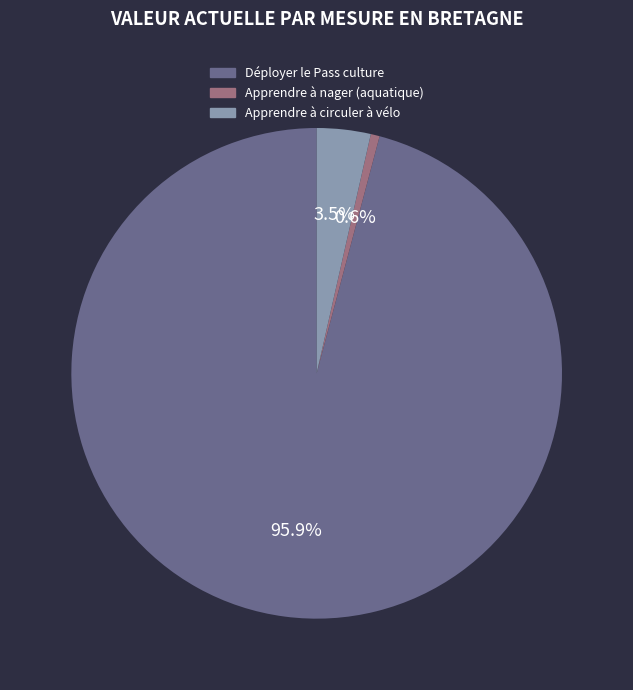

How many segments does this pie chart have?

3